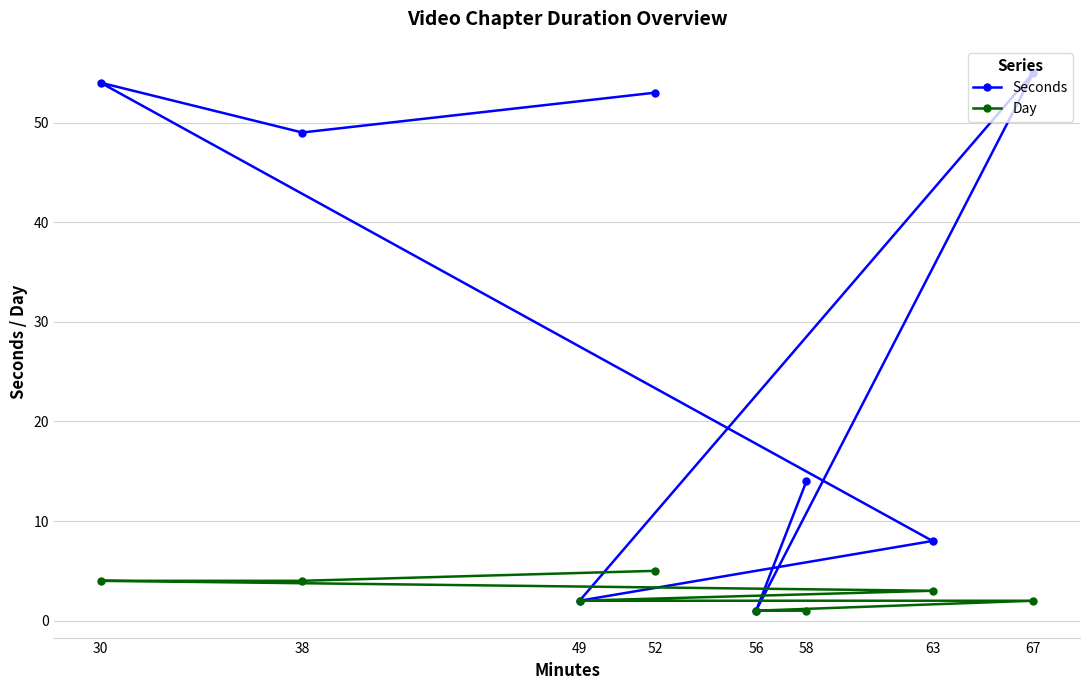

Rank the series by their average value, from lowest to highest.

Day, Seconds